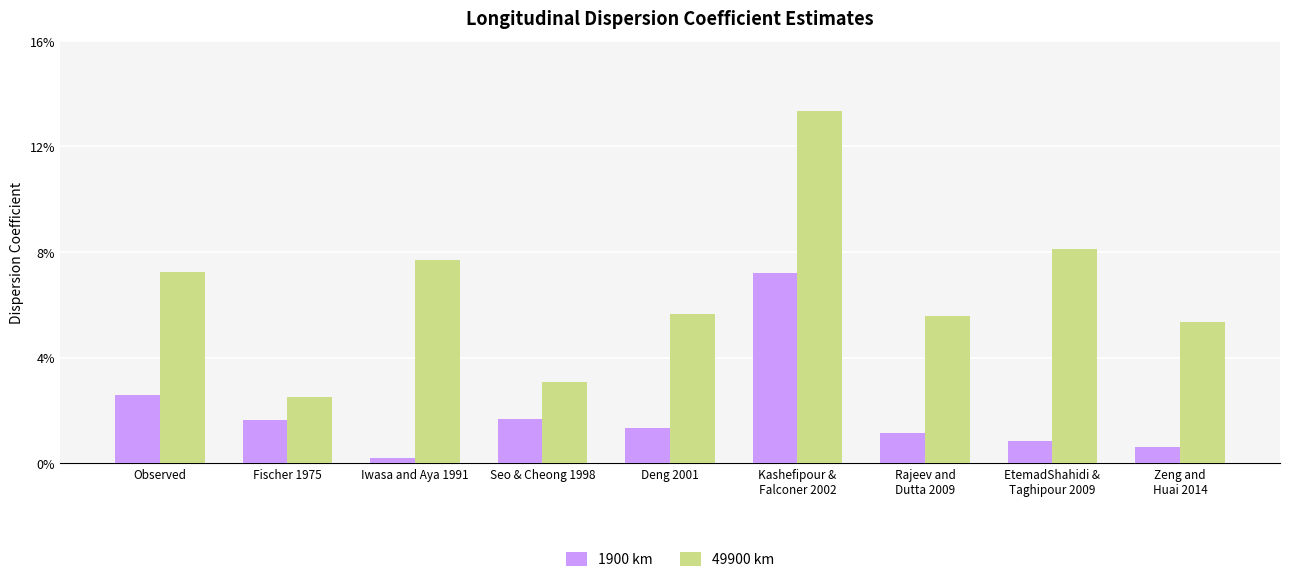

At which label does 49900 km reach its peak?

Kashefipour &
Falconer 2002